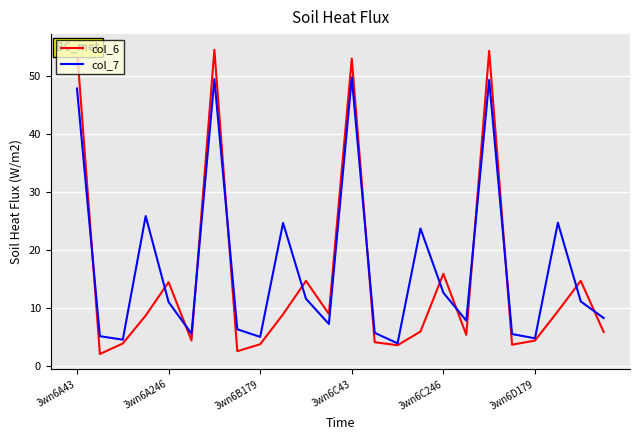

How many series are shown in this chart?

2